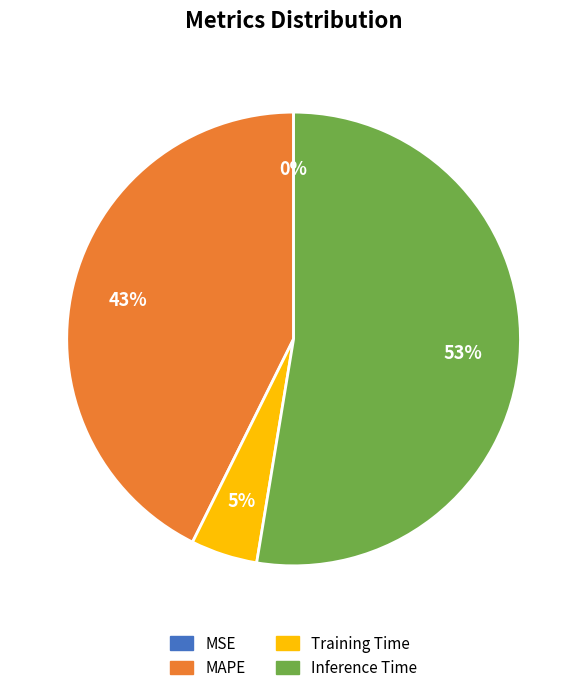

Which slice is the largest?

Inference Time